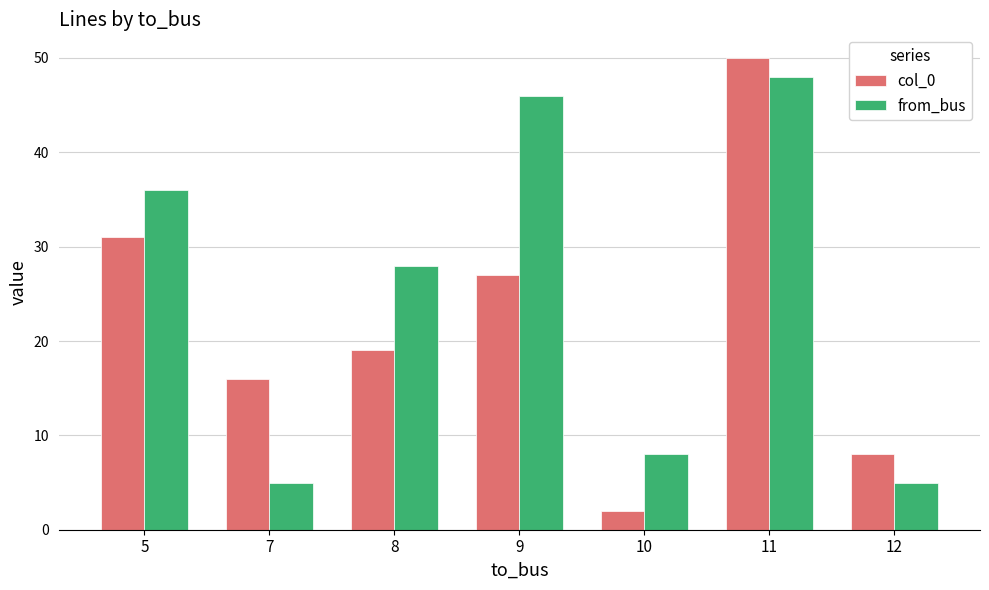

Rank the categories by col_0 value from highest to lowest.

11, 5, 9, 8, 7, 12, 10